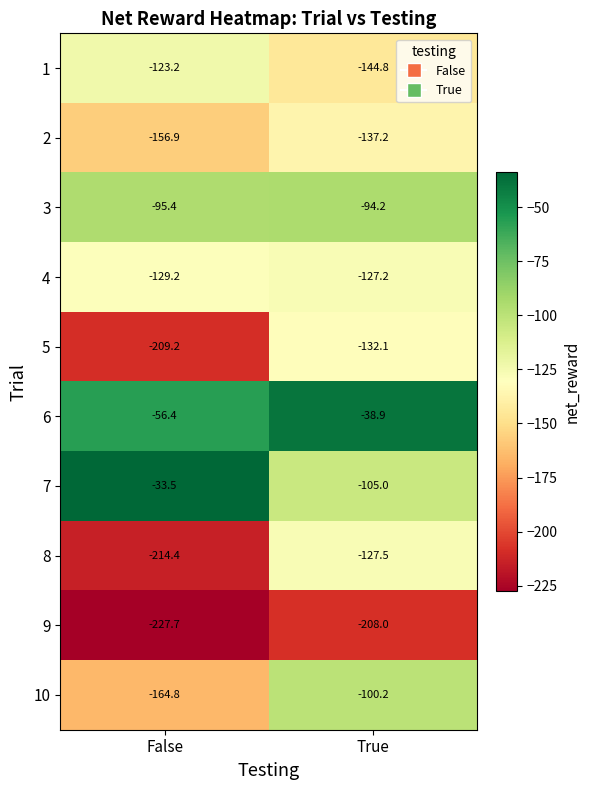

How many distinct data groups are displayed?

10